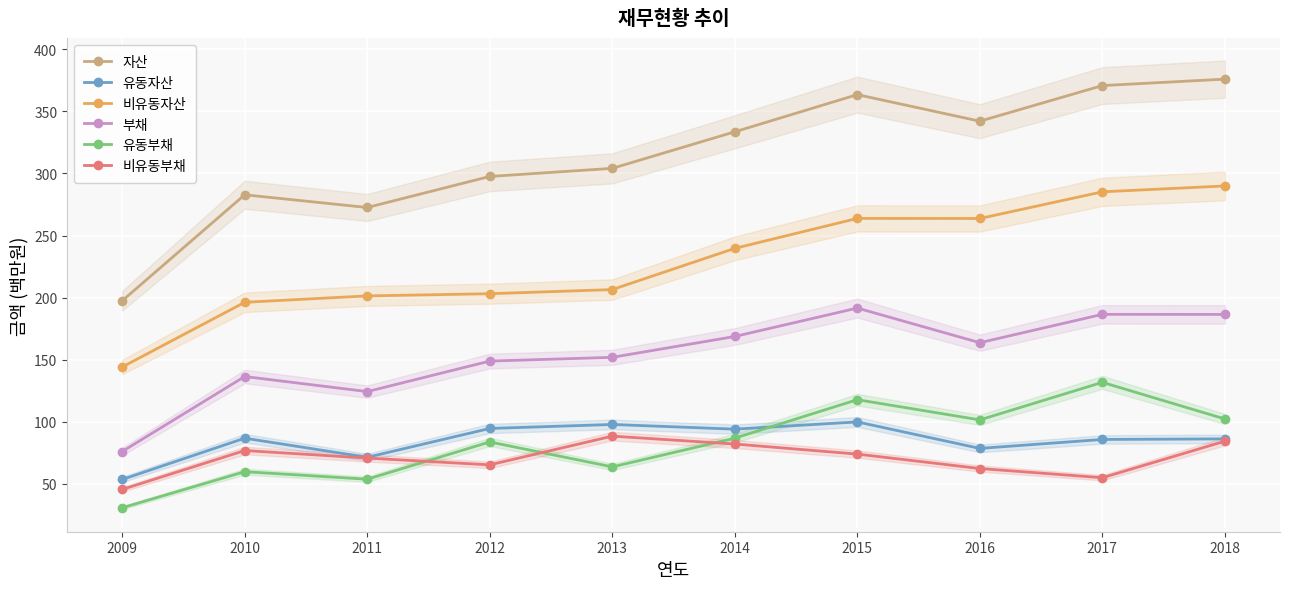

In 비유동자산, how many points are higher than both neighbors (excluding endpoints)?

1